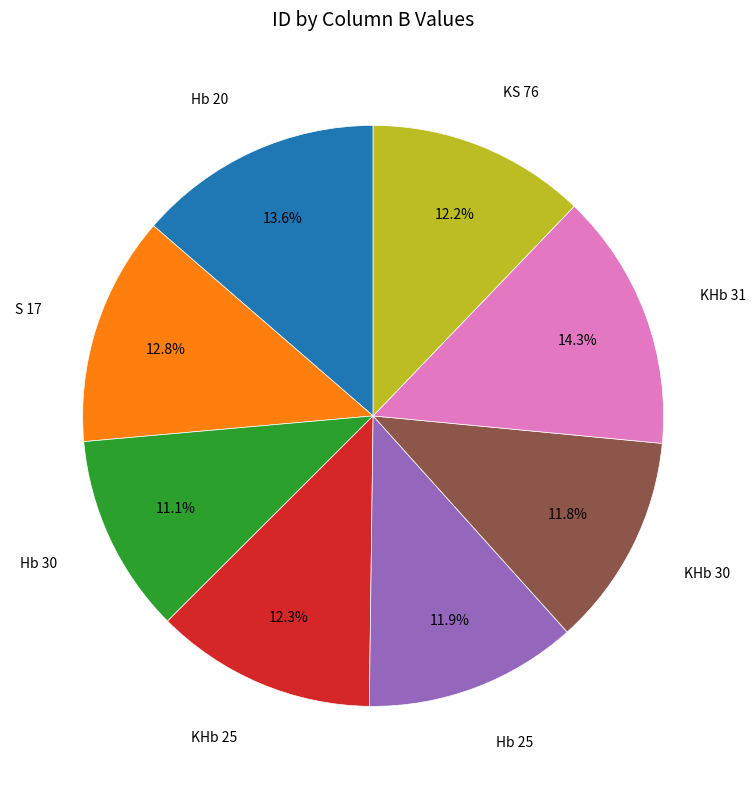

Does any single category account for the majority?

No